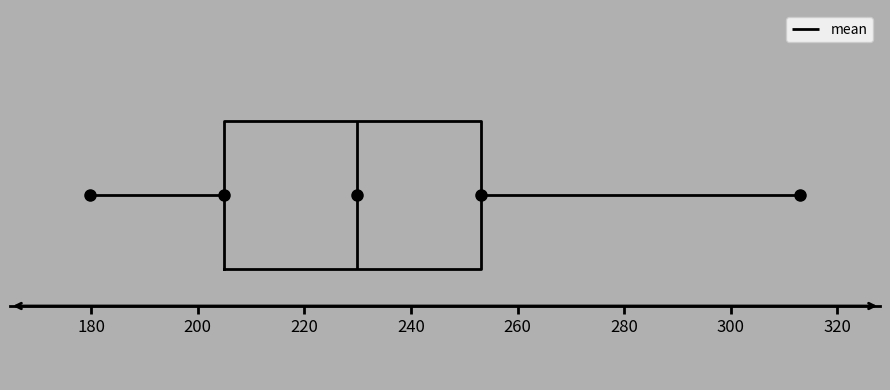

Where is the right edge of the box on the x-axis? The values are not printed on the chart, so give them approximately, as read against the axis.

254